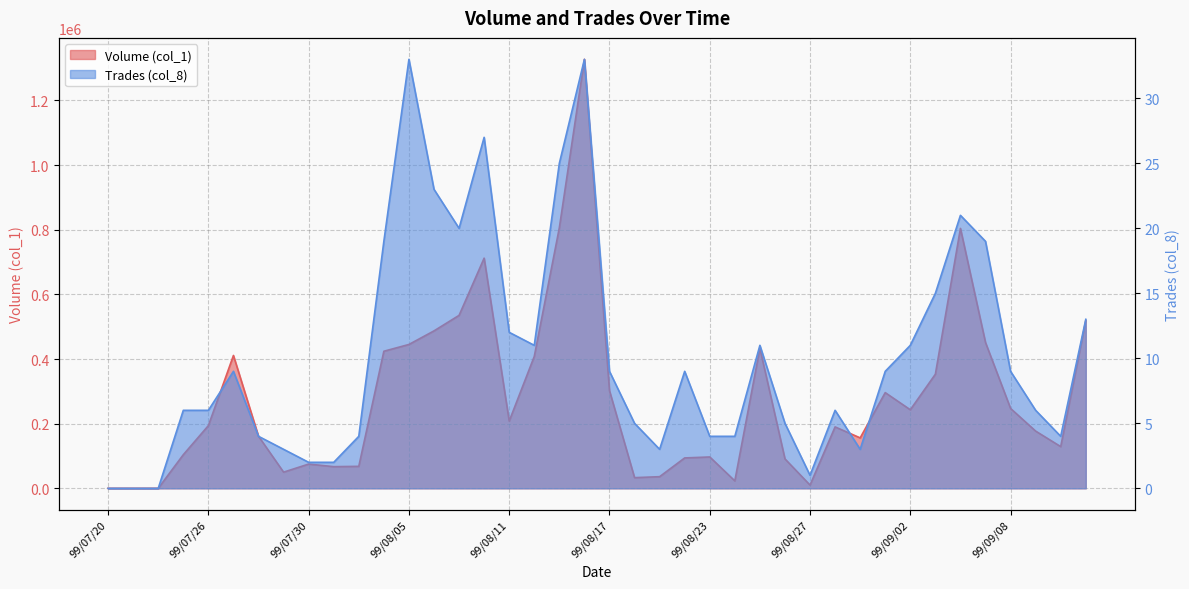

Does the chart have visible grid lines?

Yes